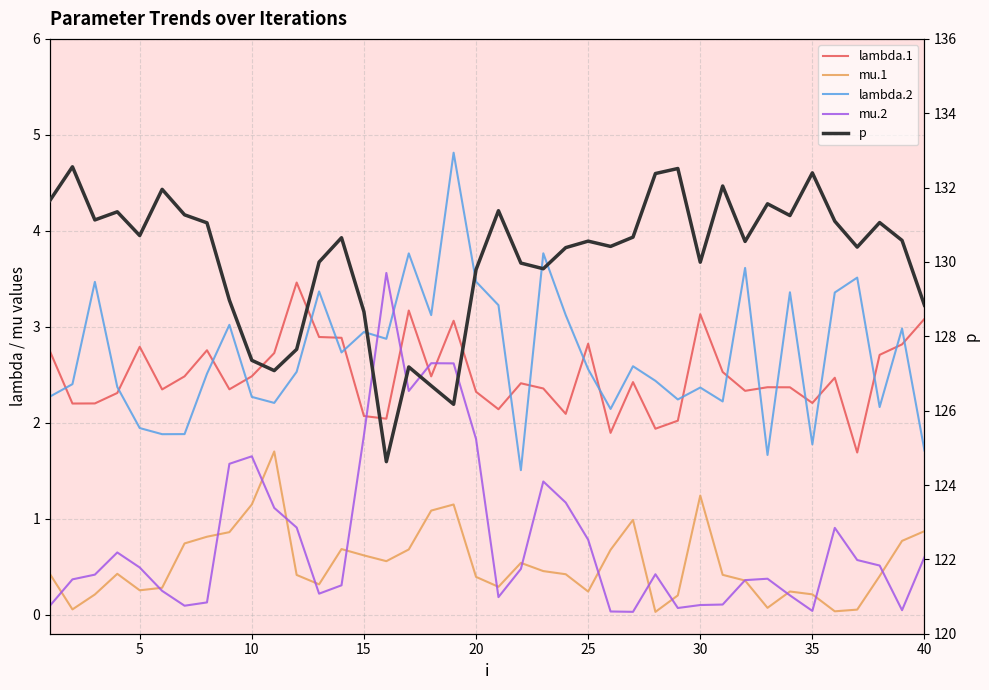

True or false: lambda.1 has a value of 1.3 at 38.

False